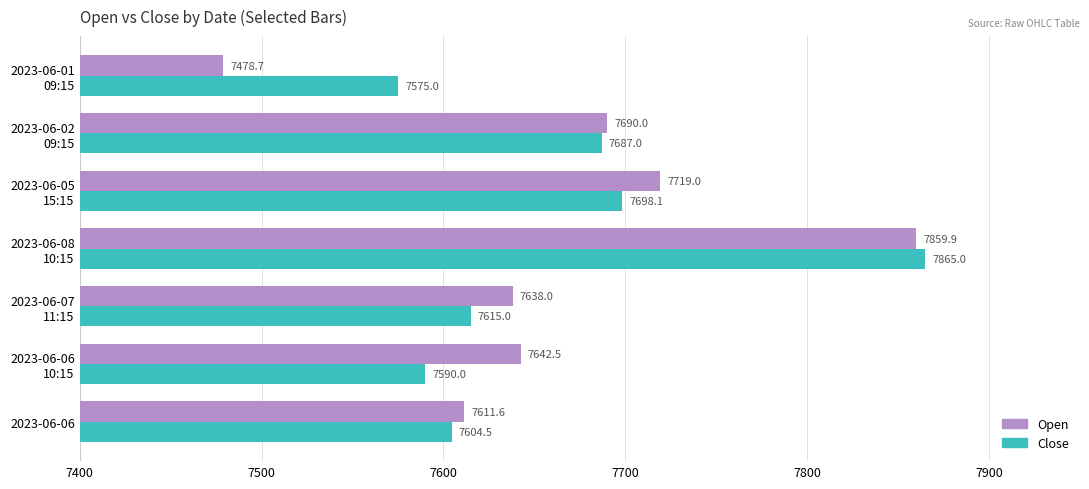

What is the average value of the Open series?

7662.8